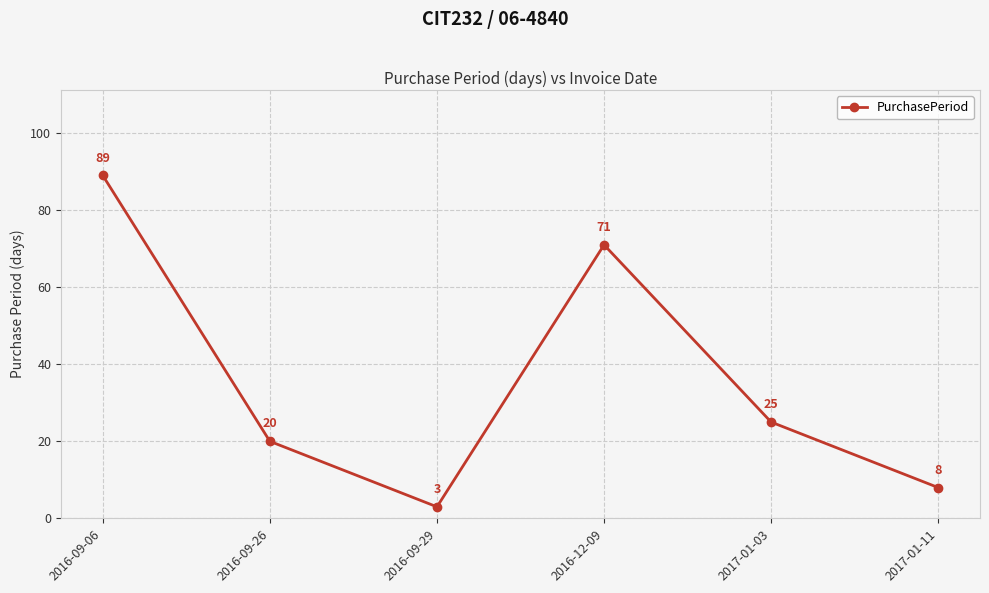

What position from the right is 2016-12-09?

3